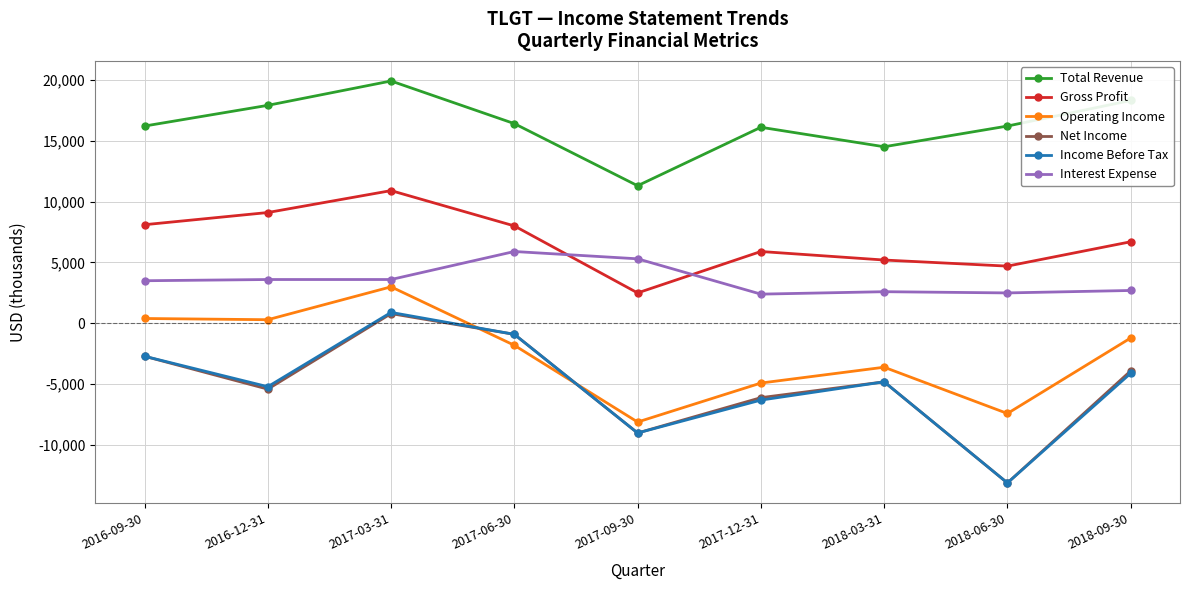

What are all the series names shown in the legend?

Total Revenue, Gross Profit, Operating Income, Net Income, Income Before Tax, Interest Expense